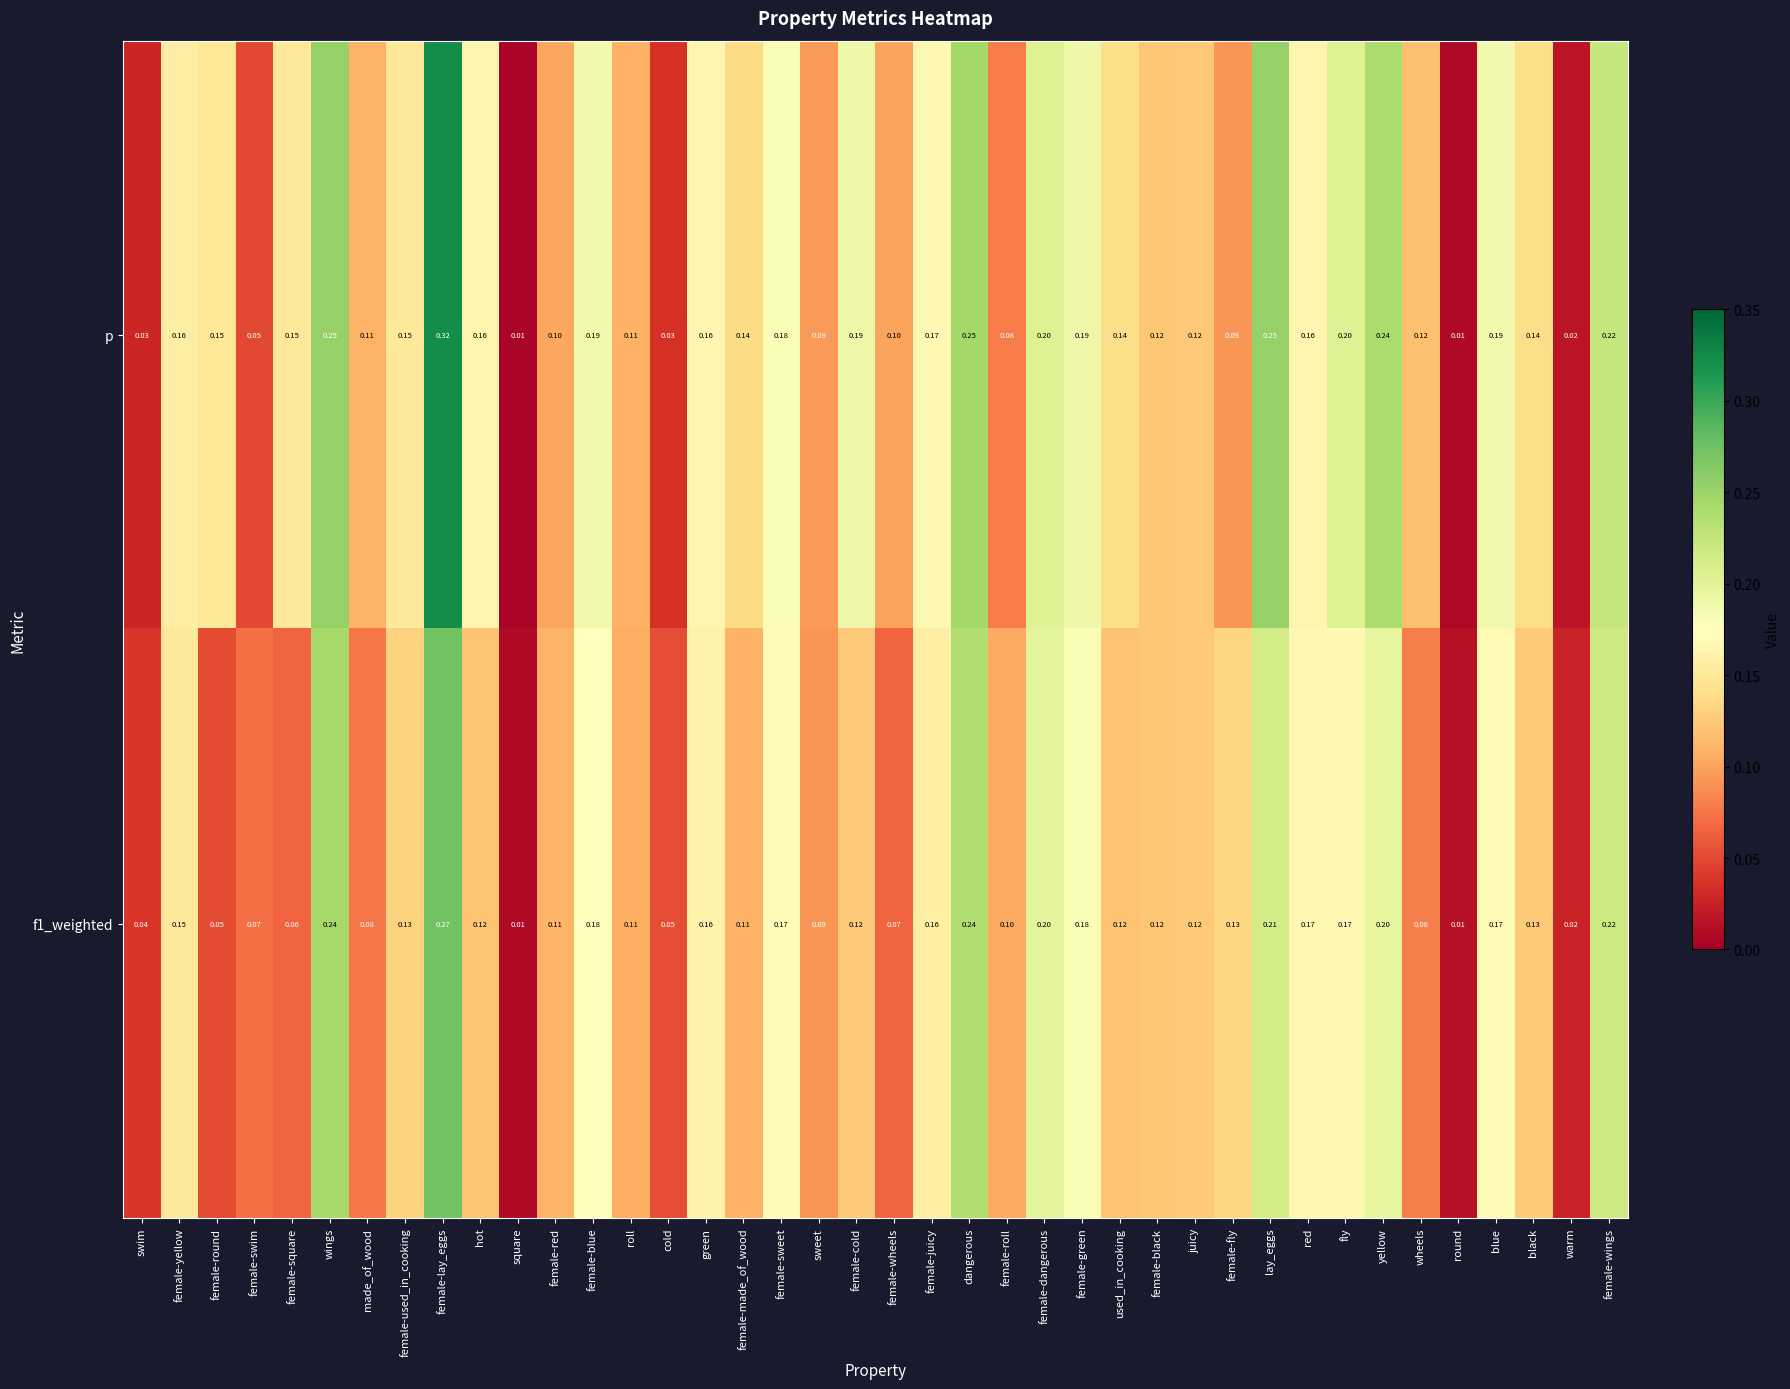

Which series has the largest total across all categories?

p